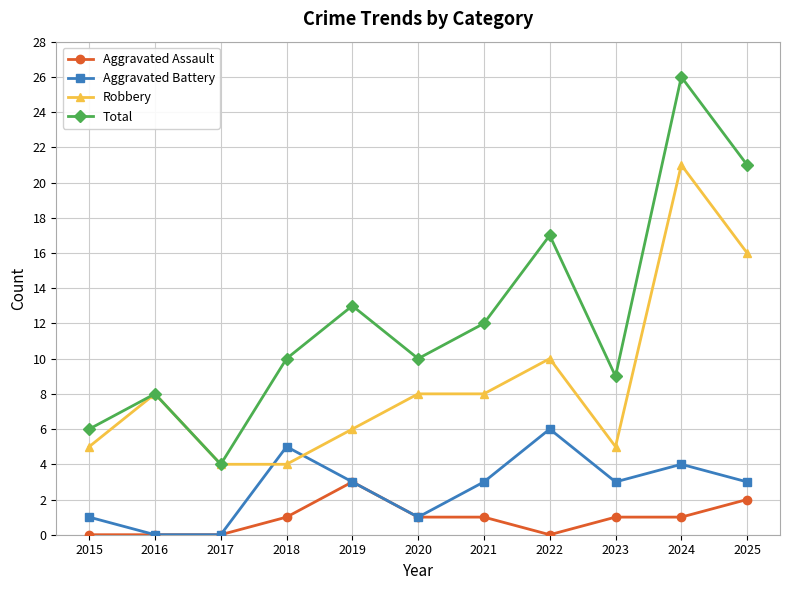

What is the value of the Robbery point at the 8th from the left?

10